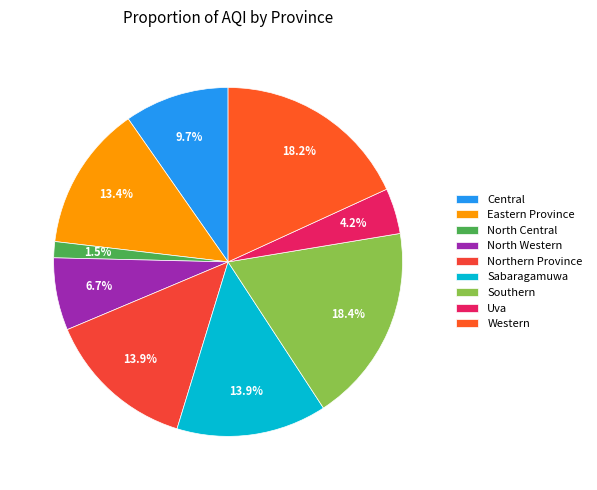

Does Western represent more than half of the total?

No